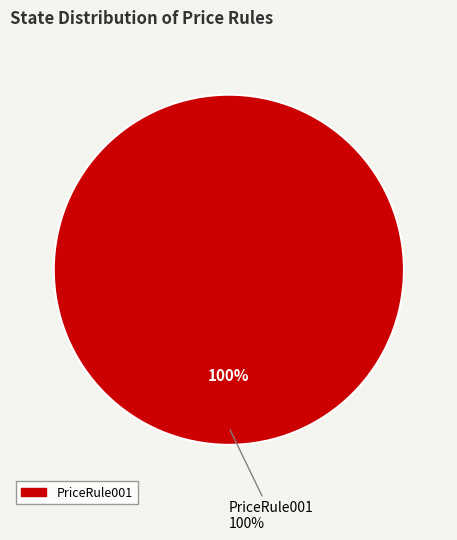

The PriceRule001 slice represents 99% of the pie. True or false?

False